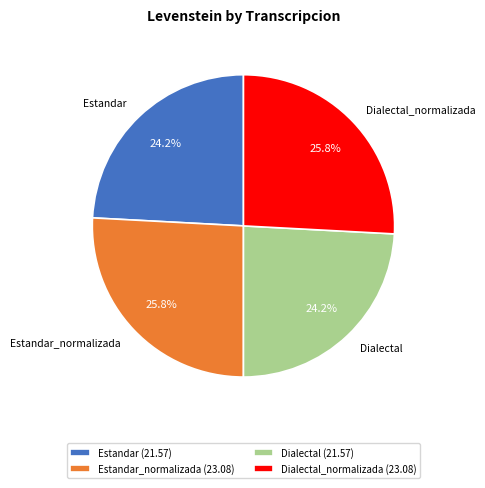

To the nearest percent, what is the difference between the largest and smallest slice percentages?

2%